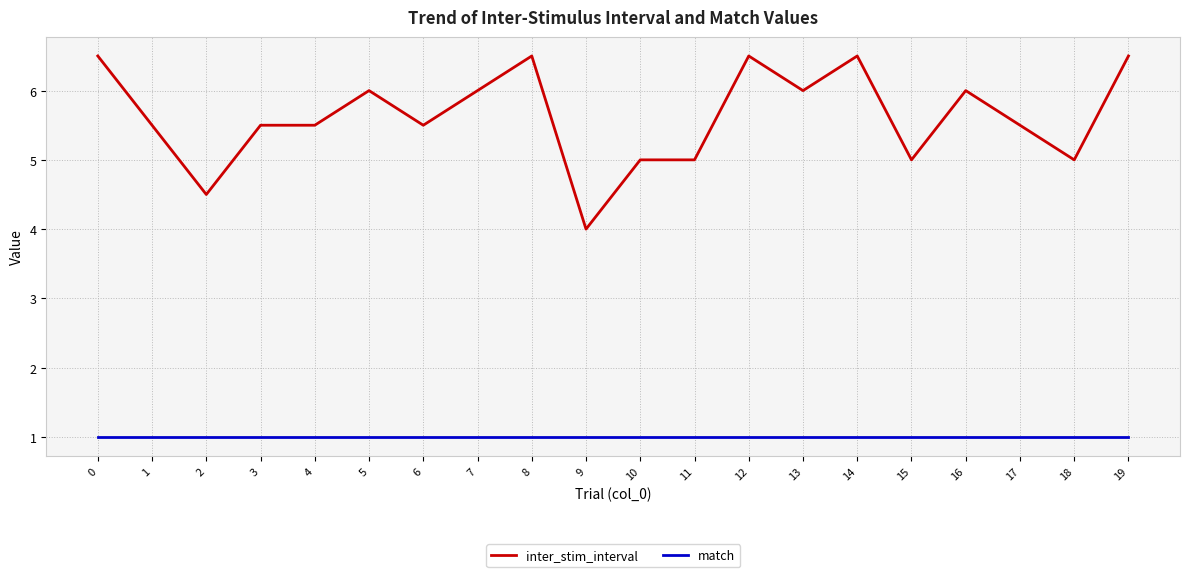

What is the average value of the match series?

1.0